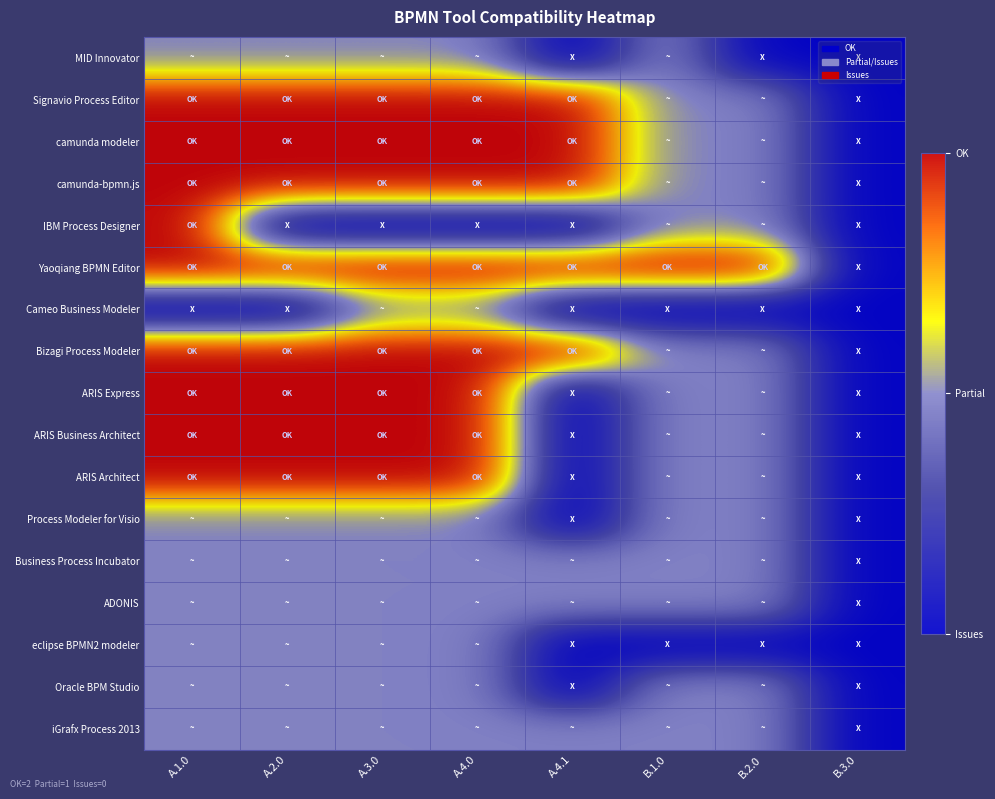

Rank the series by their maximum value, from highest to lowest.

Signavio Process Editor, camunda modeler, camunda-bpmn.js, IBM Process Designer, Yaoqiang BPMN Editor, Bizagi Process Modeler, ARIS Express, ARIS Business Architect, ARIS Architect, MID Innovator, Cameo Business Modeler, Process Modeler for Visio, Business Process Incubator, ADONIS, eclipse BPMN2 modeler, Oracle BPM Studio, iGrafx Process 2013